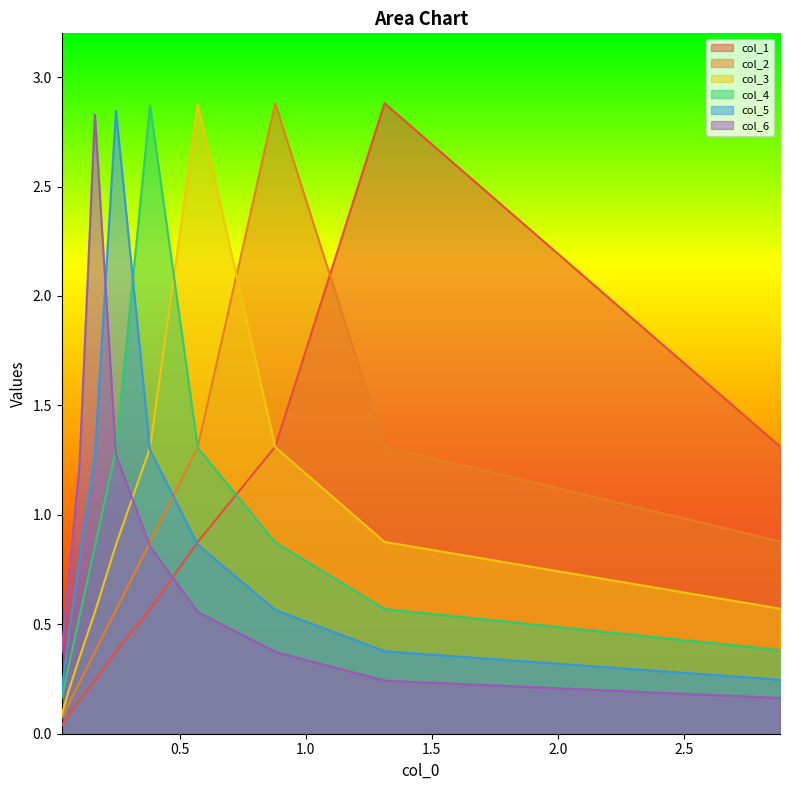

Does the chart have visible grid lines?

No